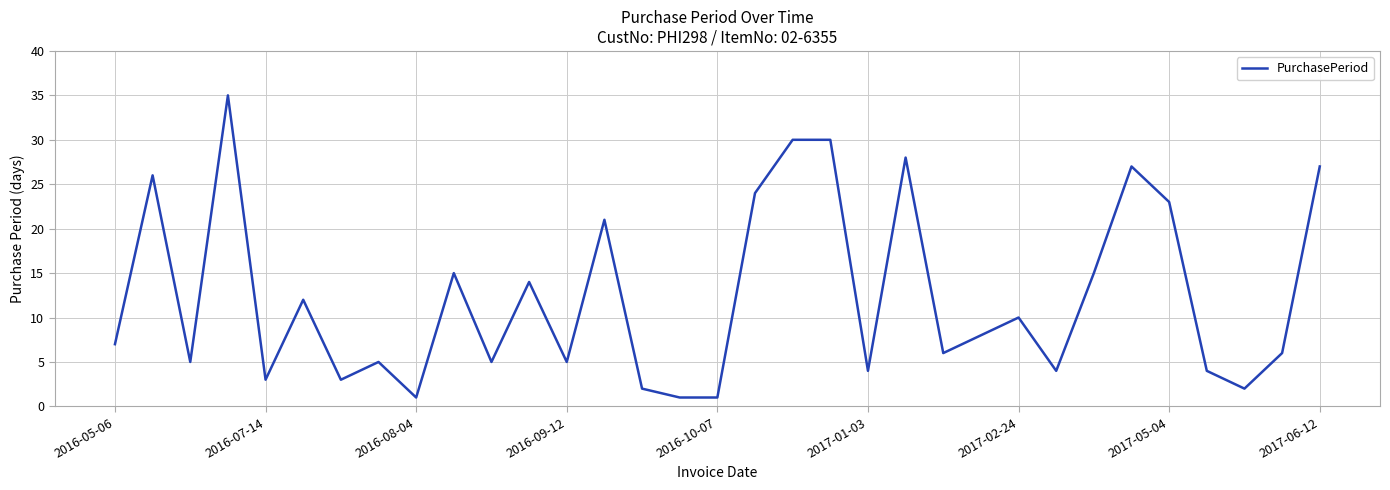

What is the difference between the maximum and minimum values?

34